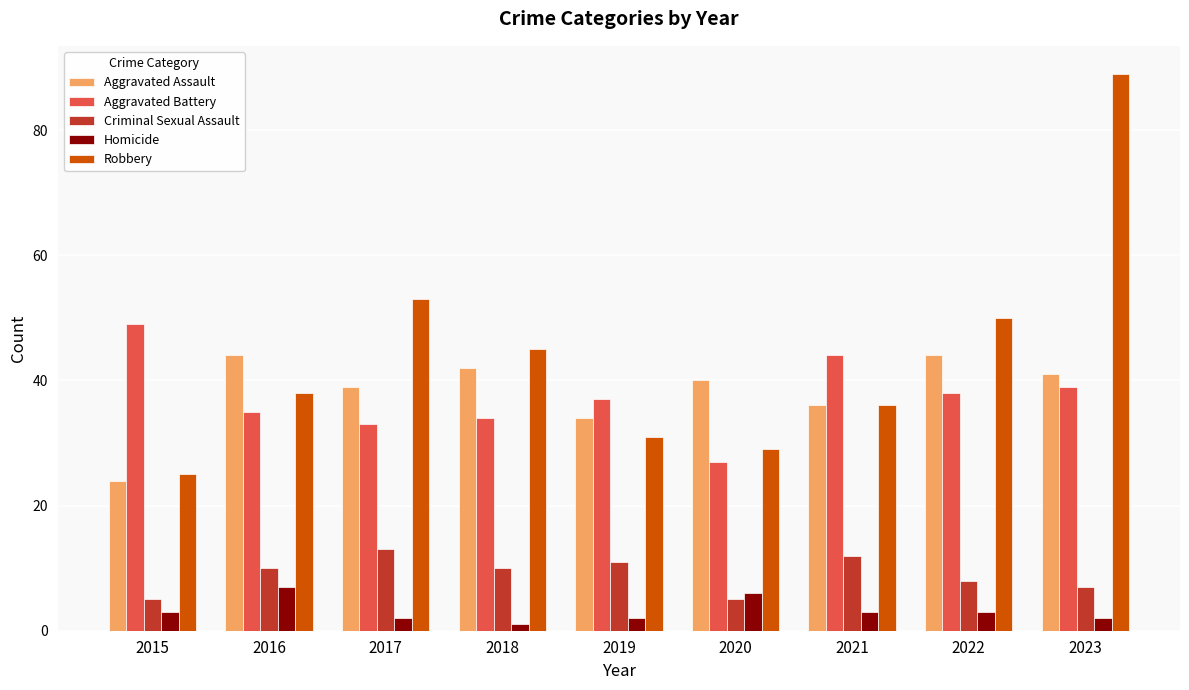

Reading right to left, extract all data points from this chart.

Aggravated Assault: 41	44	36	40	34	42	39	44	24
Aggravated Battery: 39	38	44	27	37	34	33	35	49
Criminal Sexual Assault: 7	8	12	5	11	10	13	10	5
Homicide: 2	3	3	6	2	1	2	7	3
Robbery: 89	50	36	29	31	45	53	38	25